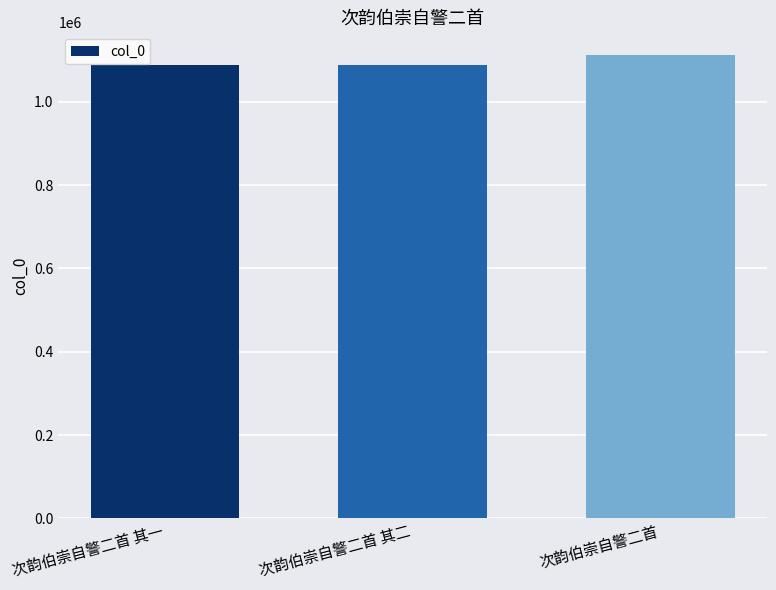

What is the greatest value displayed?

1110970